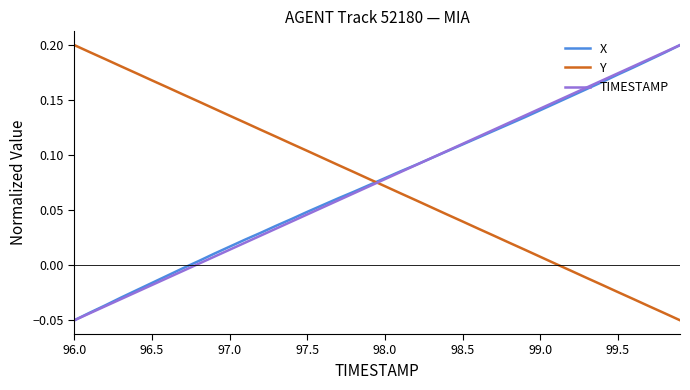

Does the chart have visible grid lines?

No